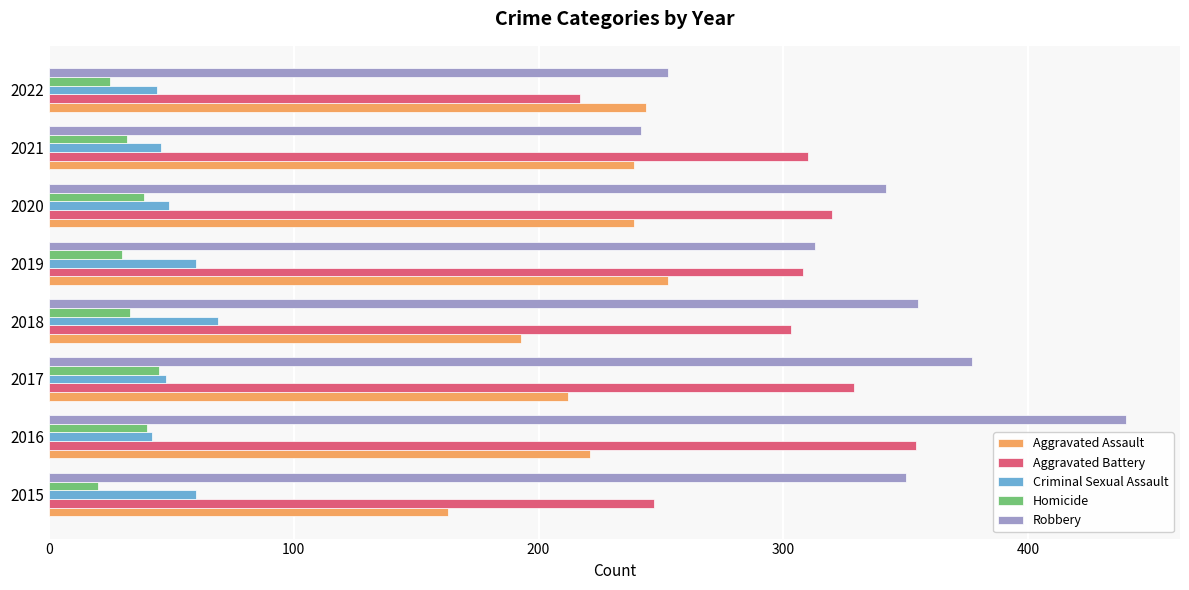

What is the difference between the highest and lowest values at 2022?

228